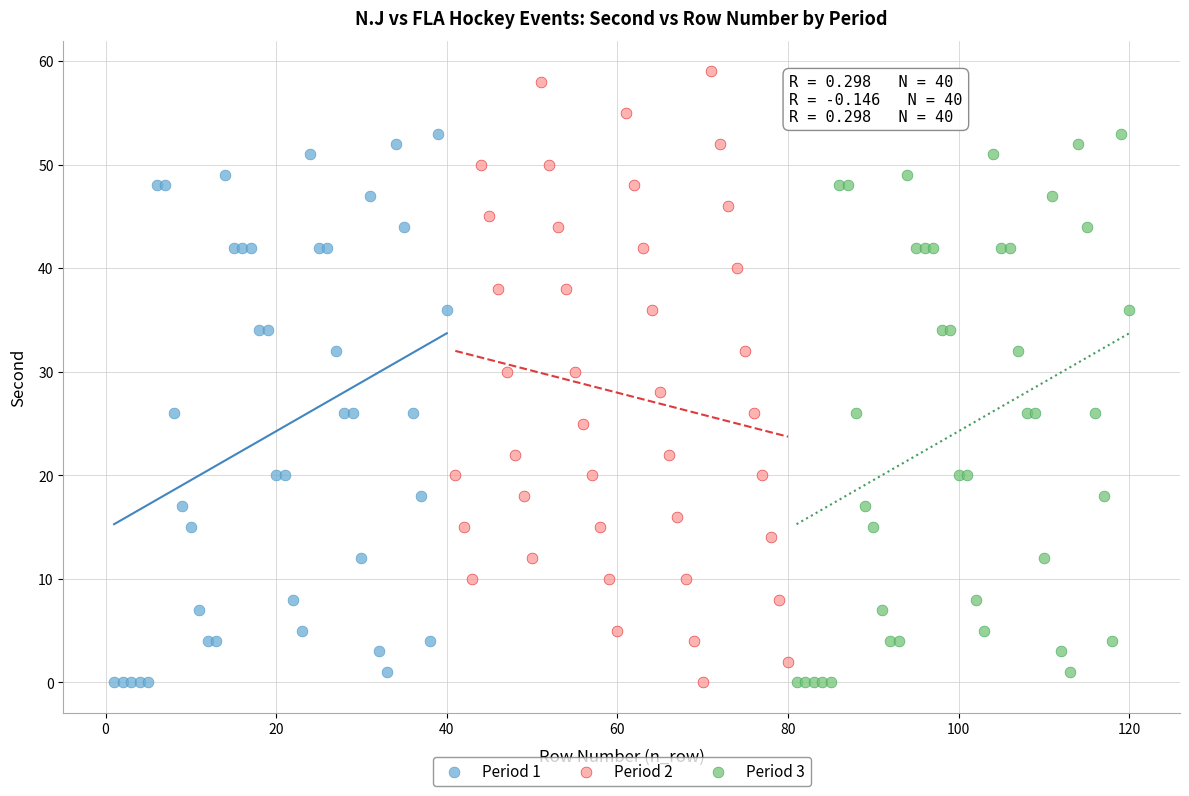

Which series has the largest Y range (max minus min)?

Period 2